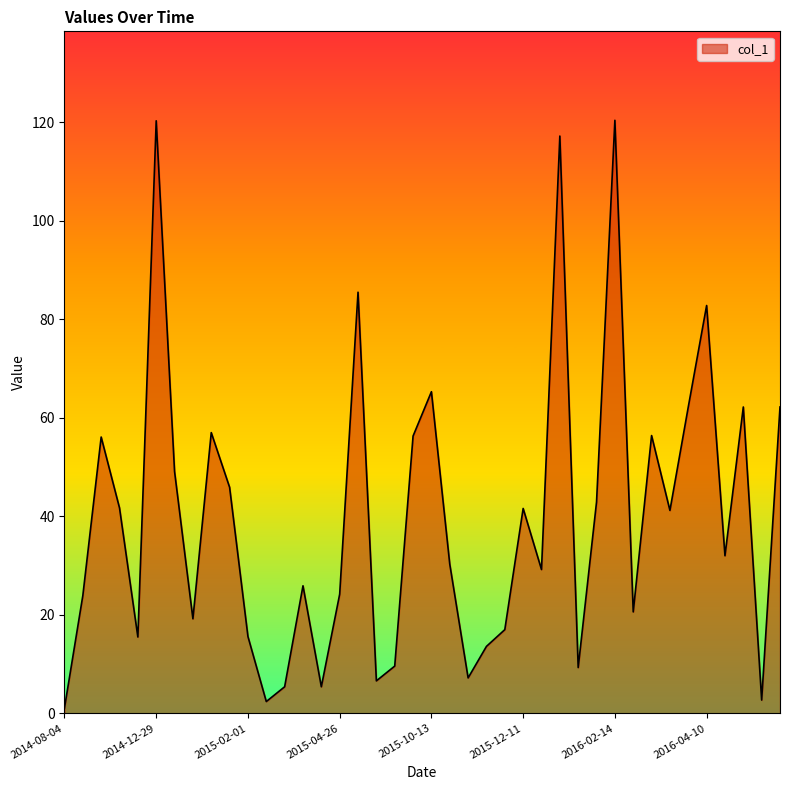

What is the difference between the maximum and minimum values?

119.3